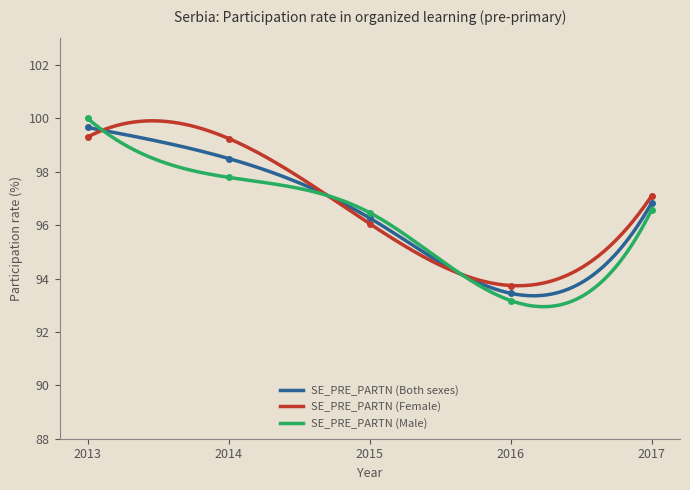

What are all the series names shown in the legend?

SE_PRE_PARTN (Both sexes), SE_PRE_PARTN (Female), SE_PRE_PARTN (Male)